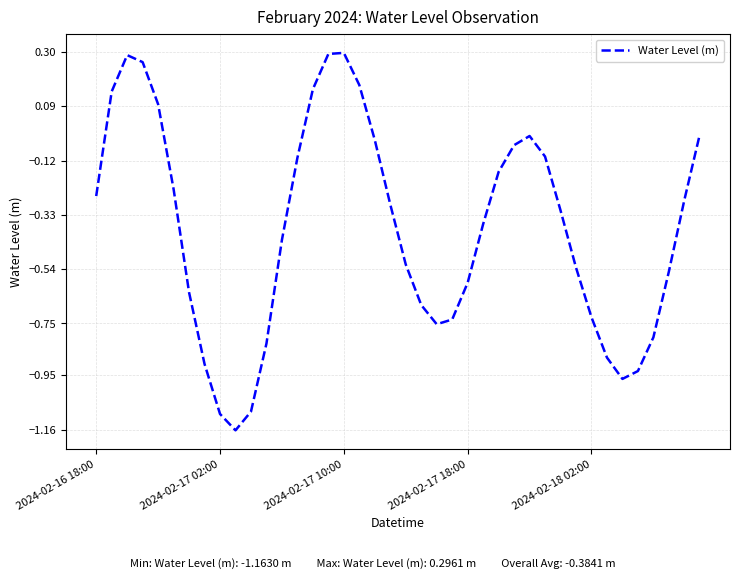

What is the difference between the maximum and minimum values?

1.5